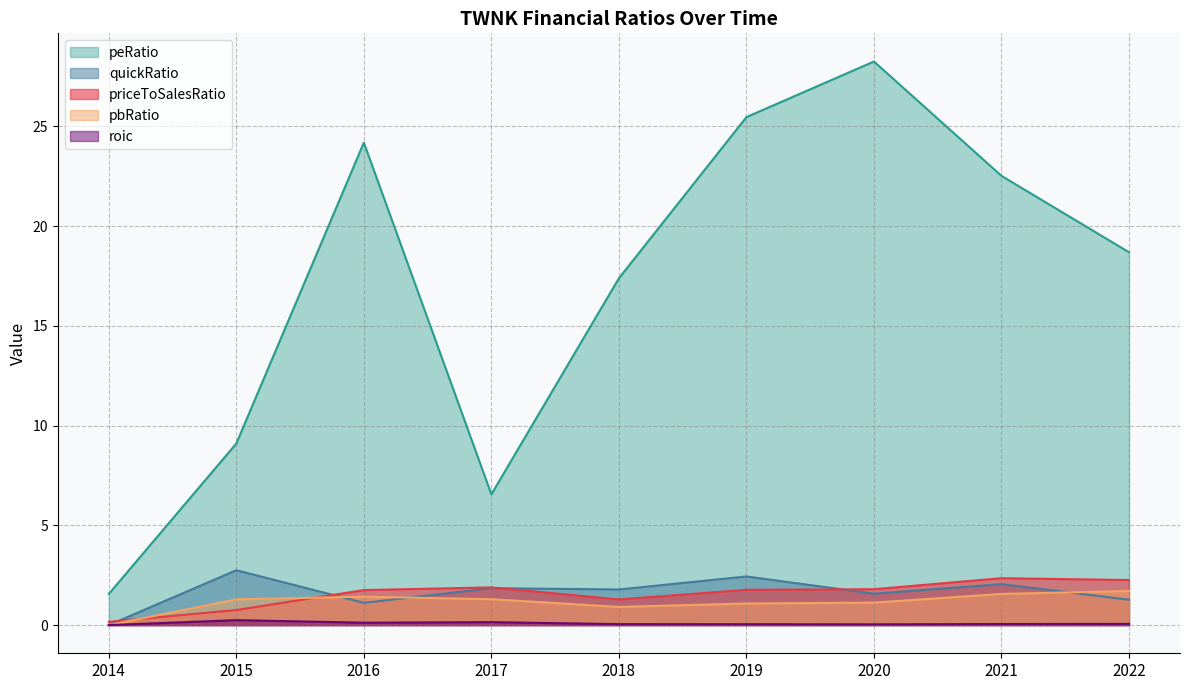

Does the chart display data point markers on the line(s)?

No